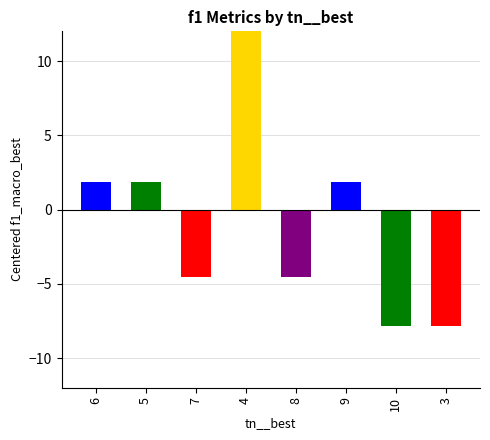

Where does the data first go above 1?

6